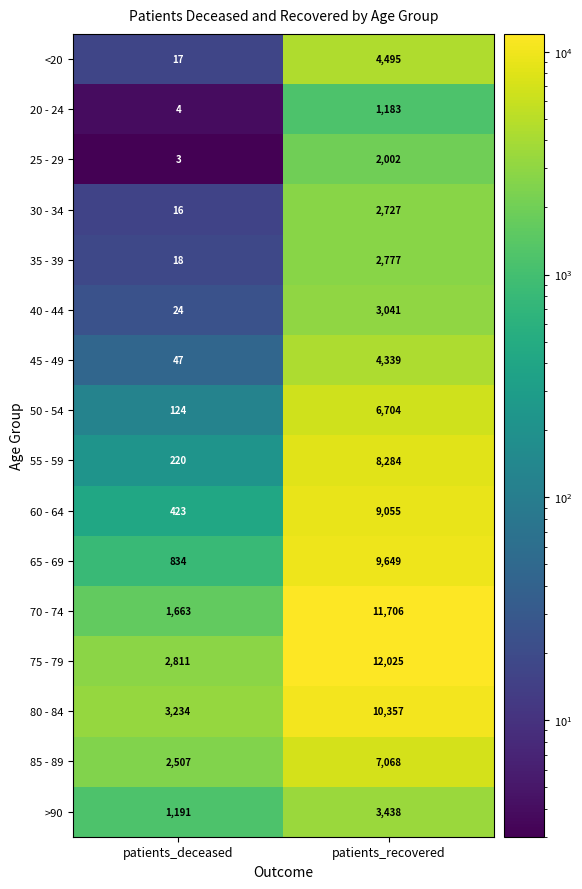

Which series has the largest total across all categories?

75 - 79